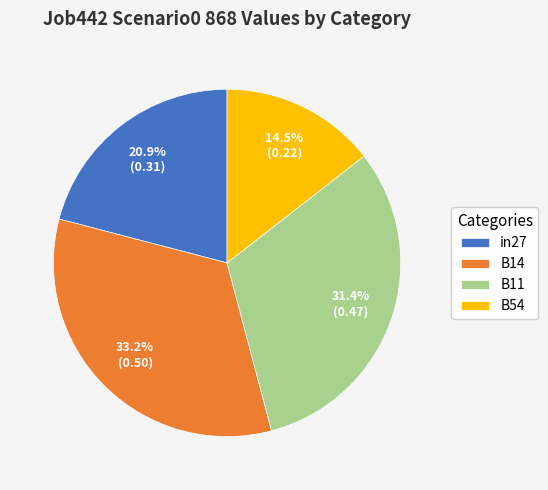

Count the number of slices in the pie.

4